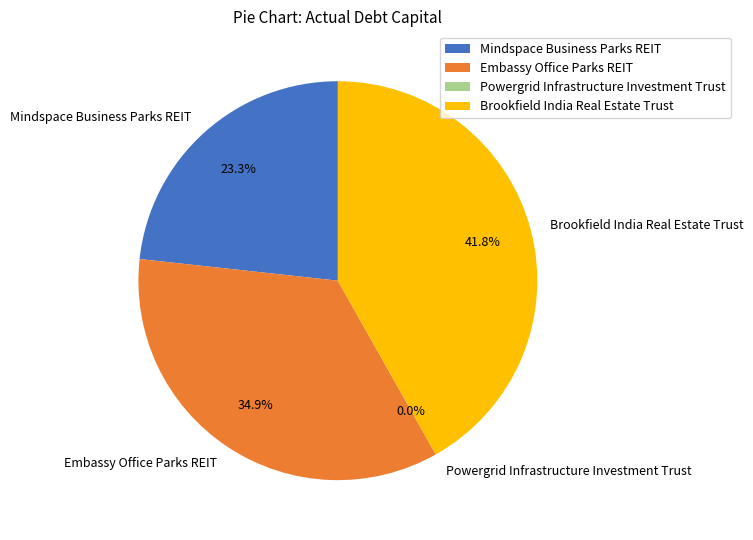

What portion of the pie excludes Embassy Office Parks REIT?

65.1%